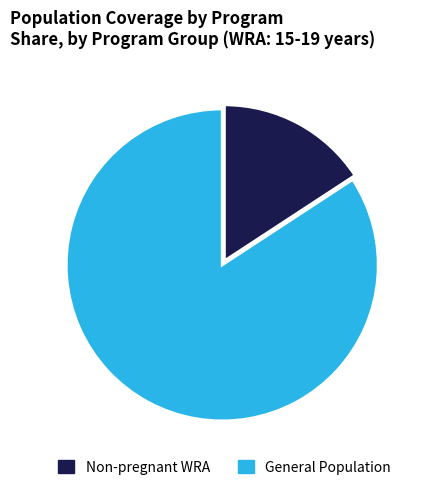

Count the number of slices in the pie.

2